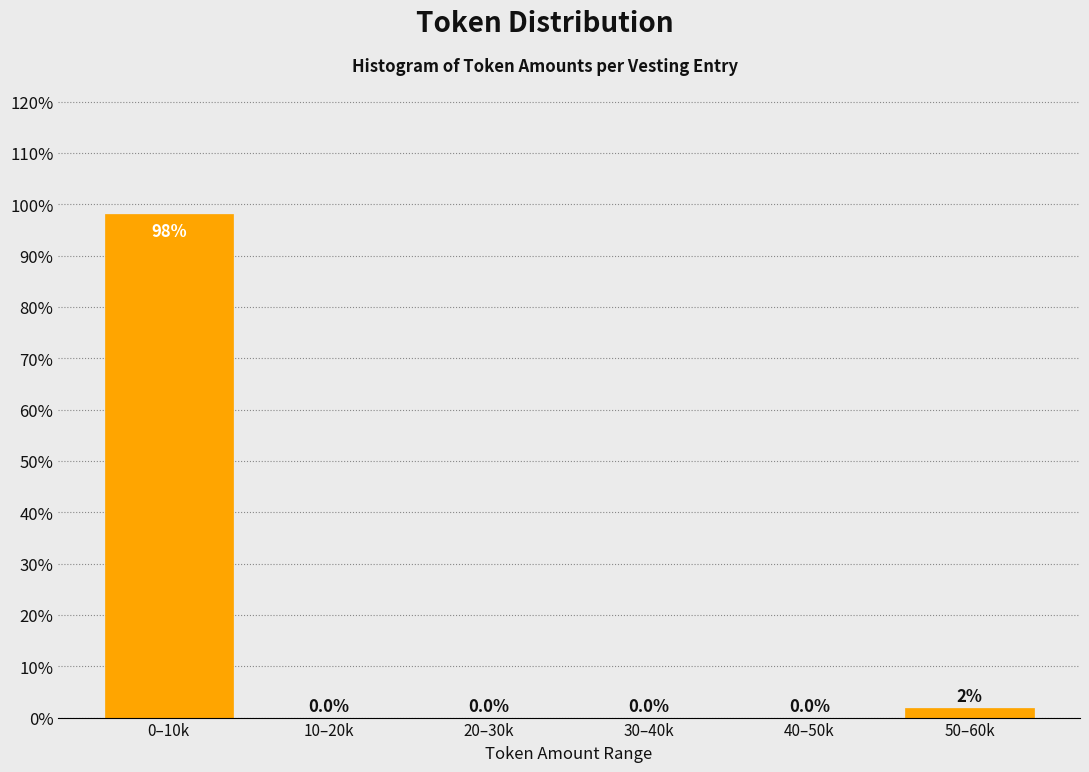

What is the change in value from 0–10k to 20–30k?

-98.1